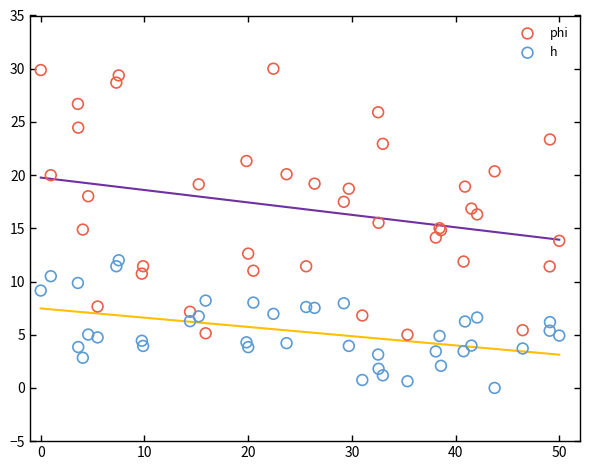

What is the X range (max minus min) for the scatter plot?

50.0